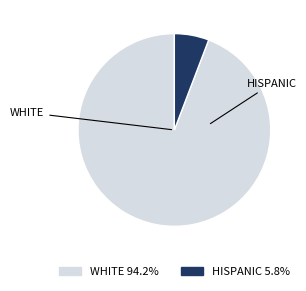

Does any single category account for the majority?

Yes